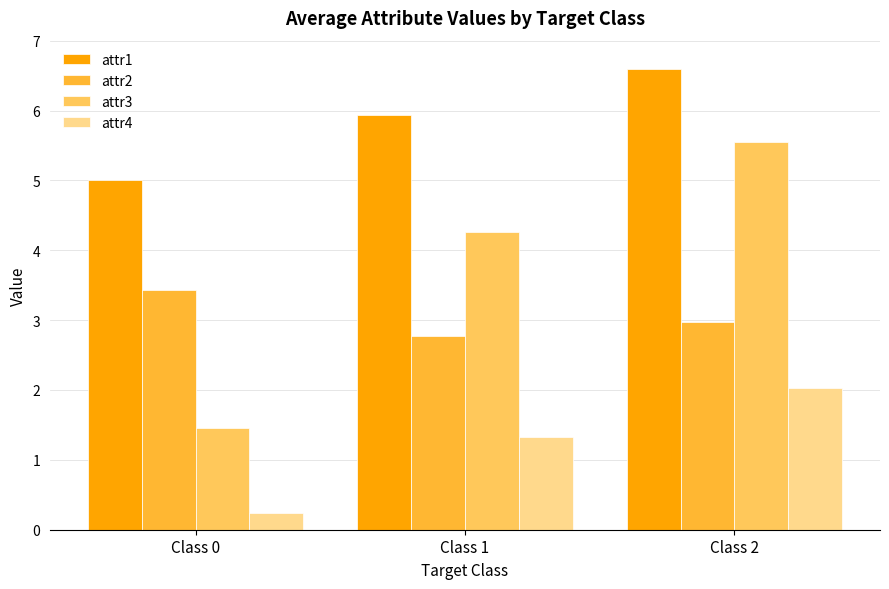

List the labels in order of attr2 value, smallest first.

Class 1, Class 2, Class 0